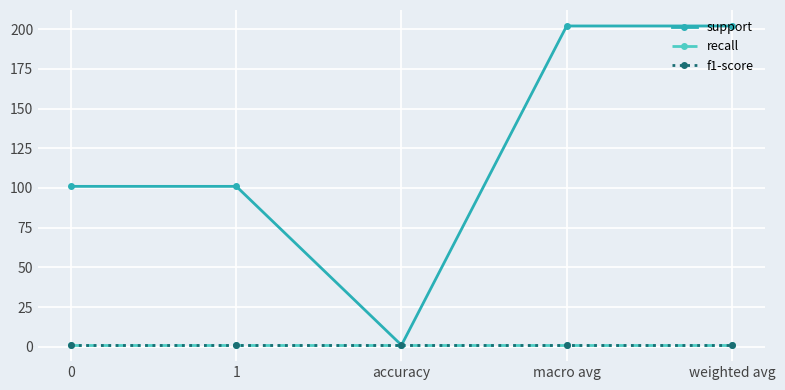

Does the chart have visible grid lines?

Yes